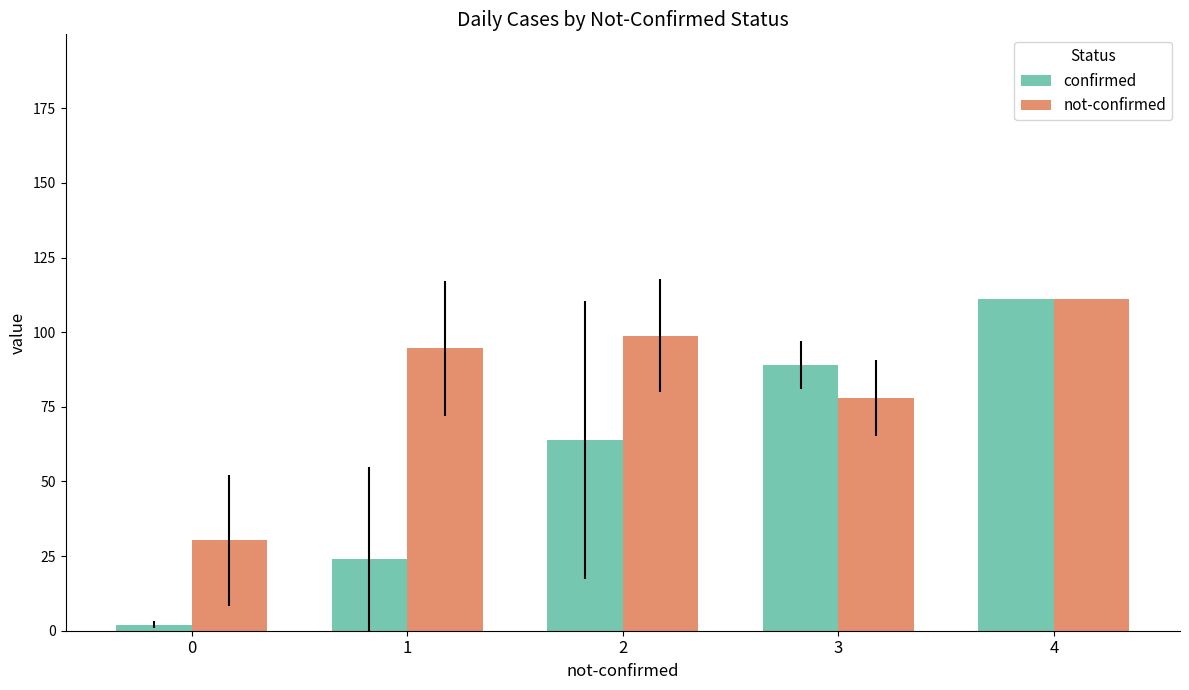

True or false: not-confirmed has a value of 167.9 at 1.

False